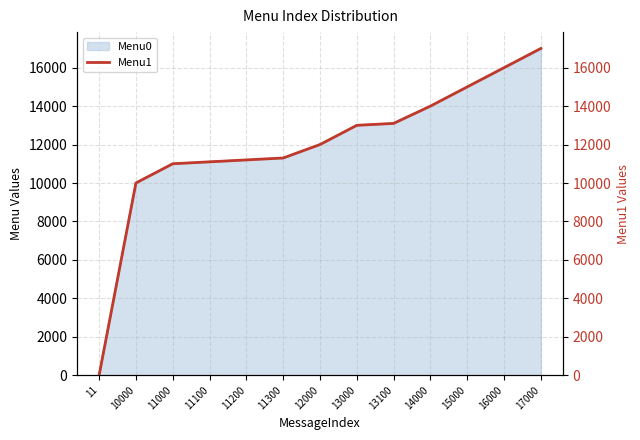

True or false: Menu0 has a value of 11101 at 11100.

True